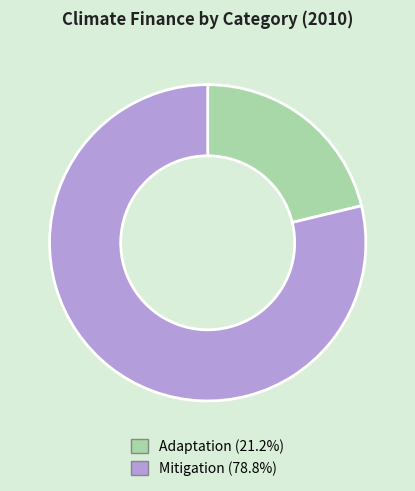

Count the number of slices in the pie.

2